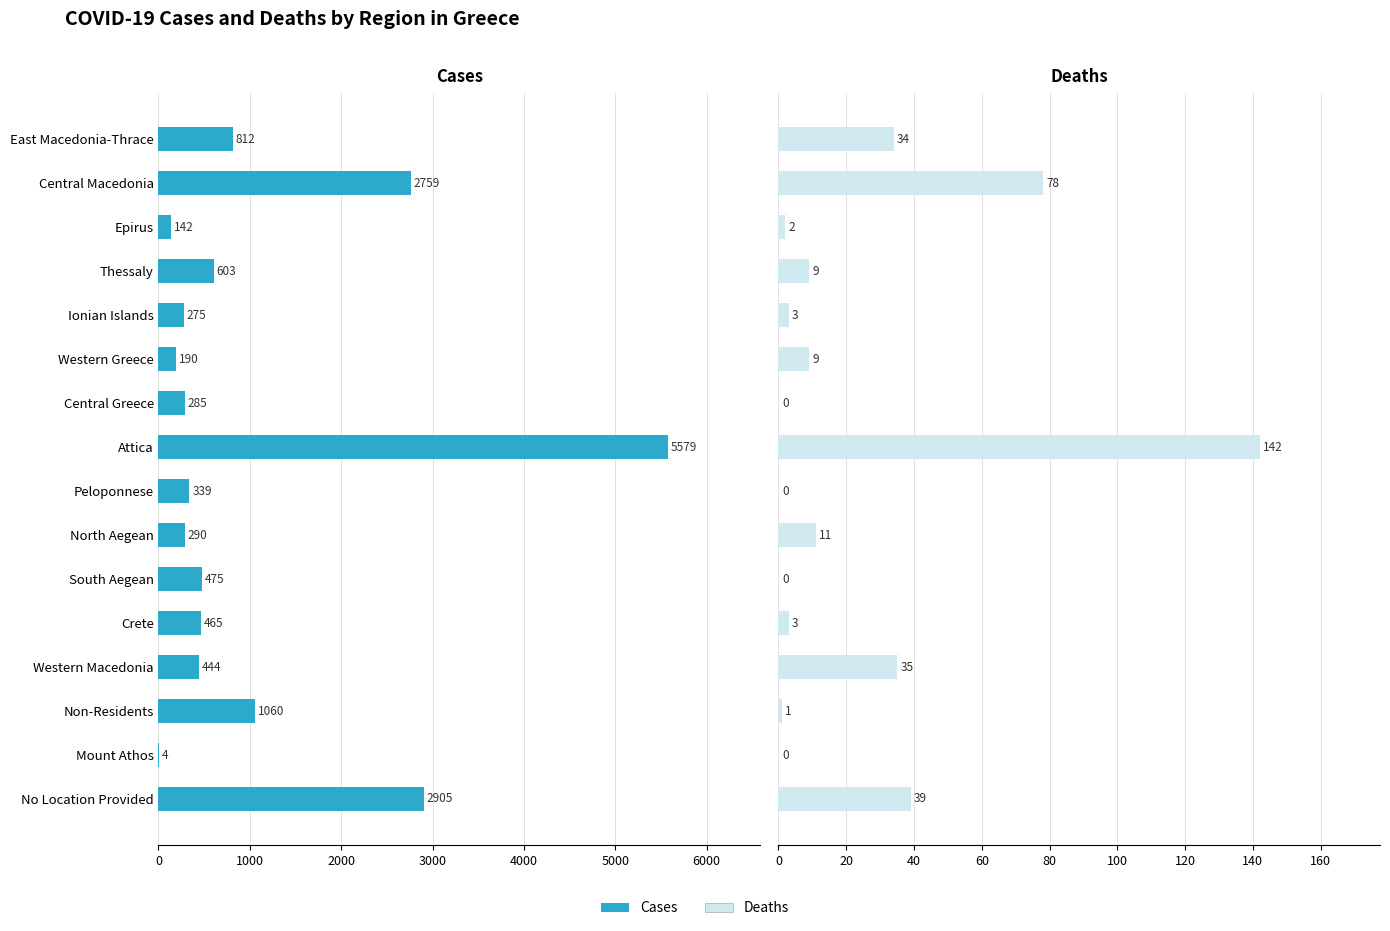

What is the difference between the maximum and minimum values in the Deaths series?

142